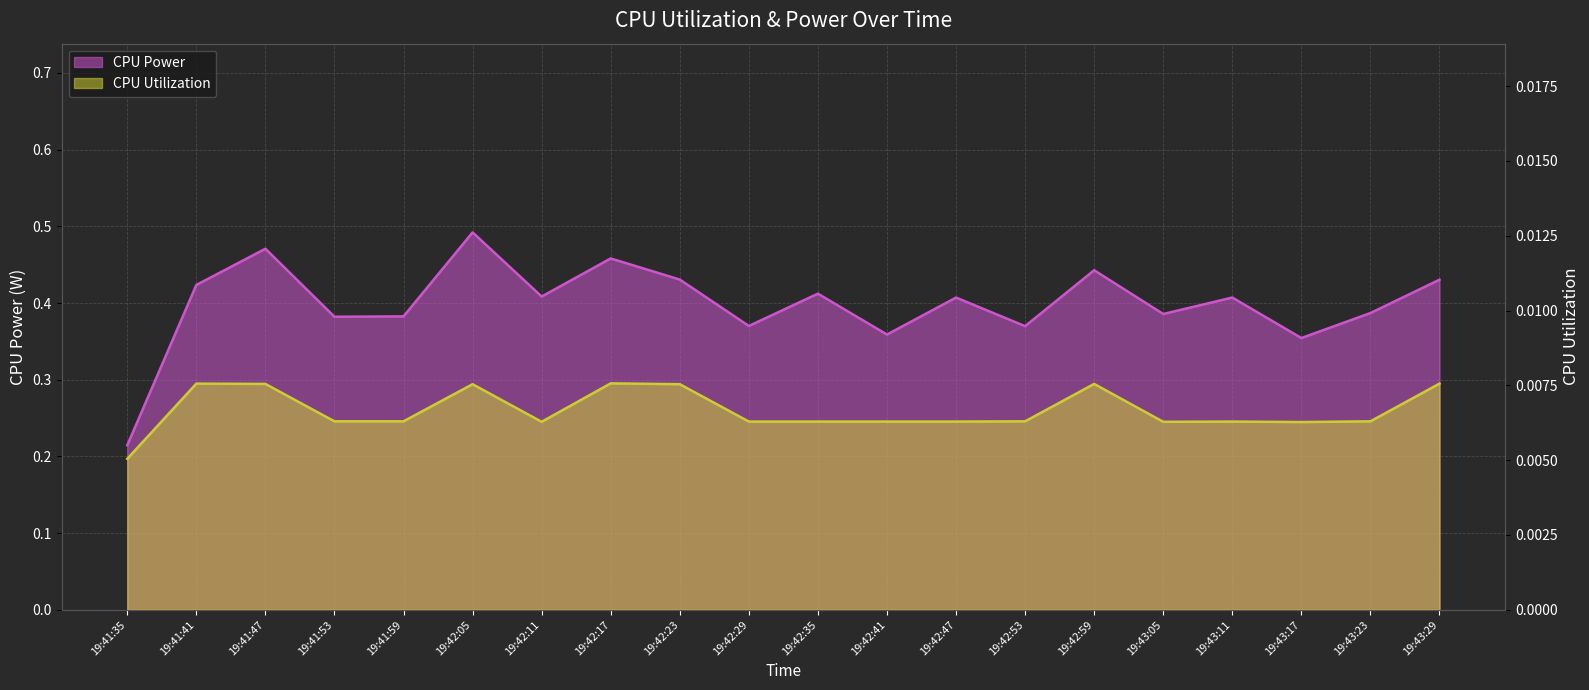

Reading left to right, what are all the values shown in this chart?

CPU Power: 0.2	0.4	0.5	0.4	0.4	0.5	0.4	0.5	0.4	0.4	0.4	0.4	0.4	0.4	0.4	0.4	0.4	0.4	0.4	0.4
CPU Utilization: 0.0	0.0	0.0	0.0	0.0	0.0	0.0	0.0	0.0	0.0	0.0	0.0	0.0	0.0	0.0	0.0	0.0	0.0	0.0	0.0